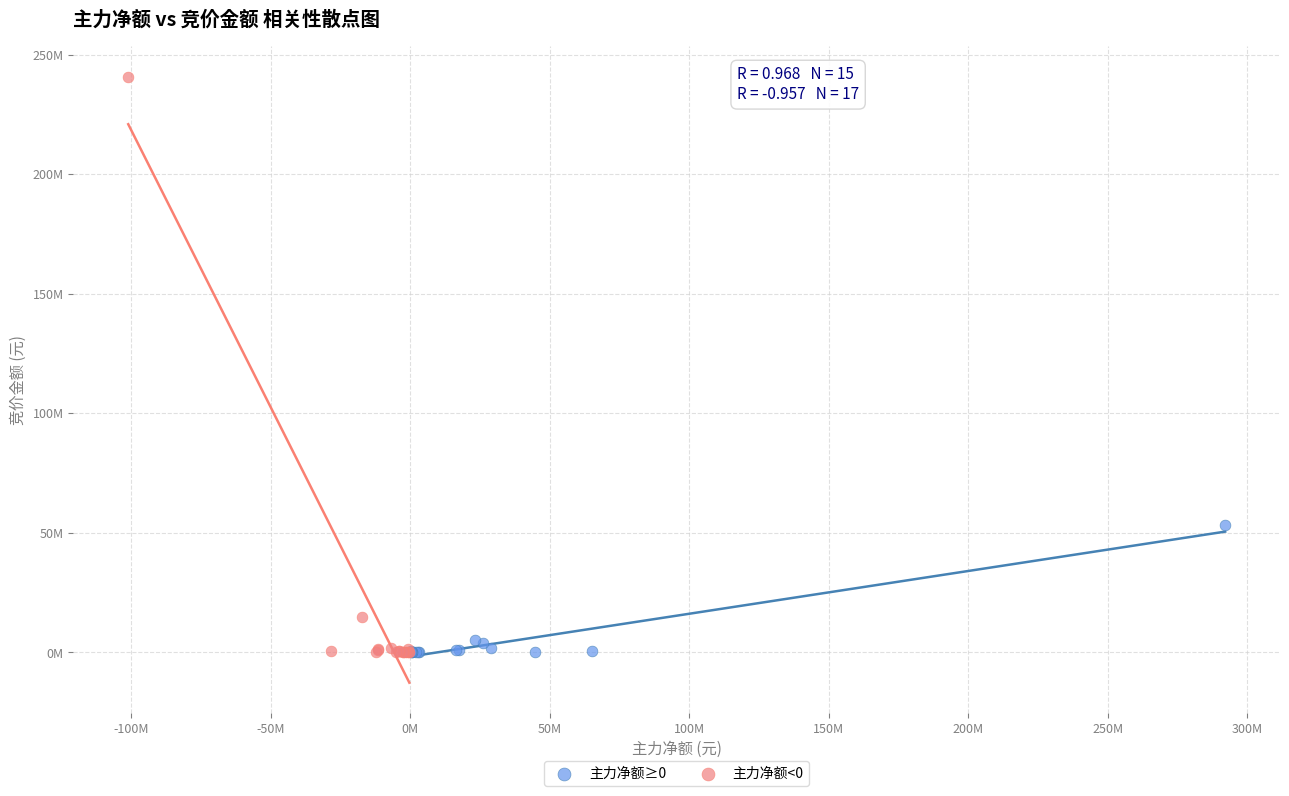

What are all the series names shown in the legend?

主力净额≥0, 主力净额<0